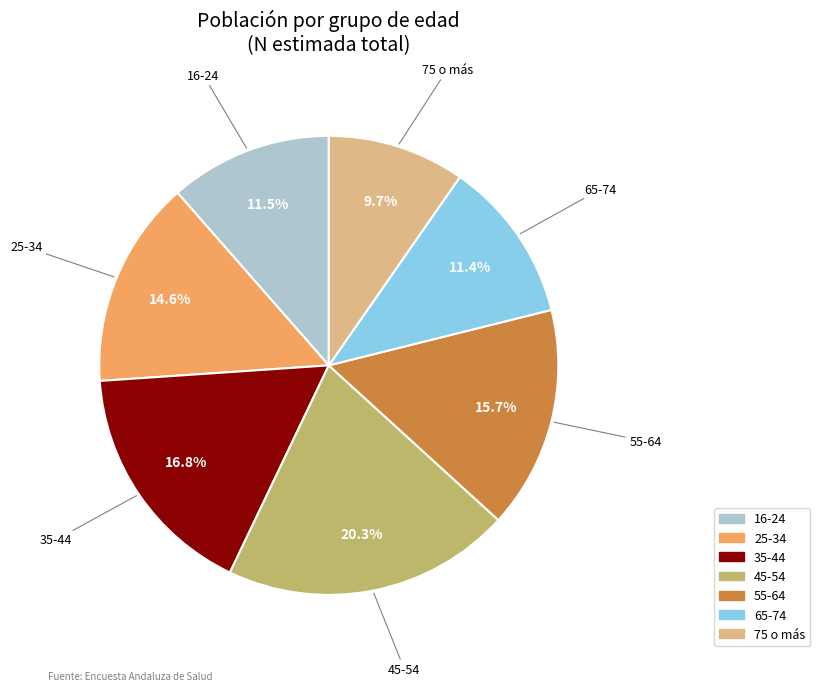

Between 35-44 and 65-74, which is larger?

35-44